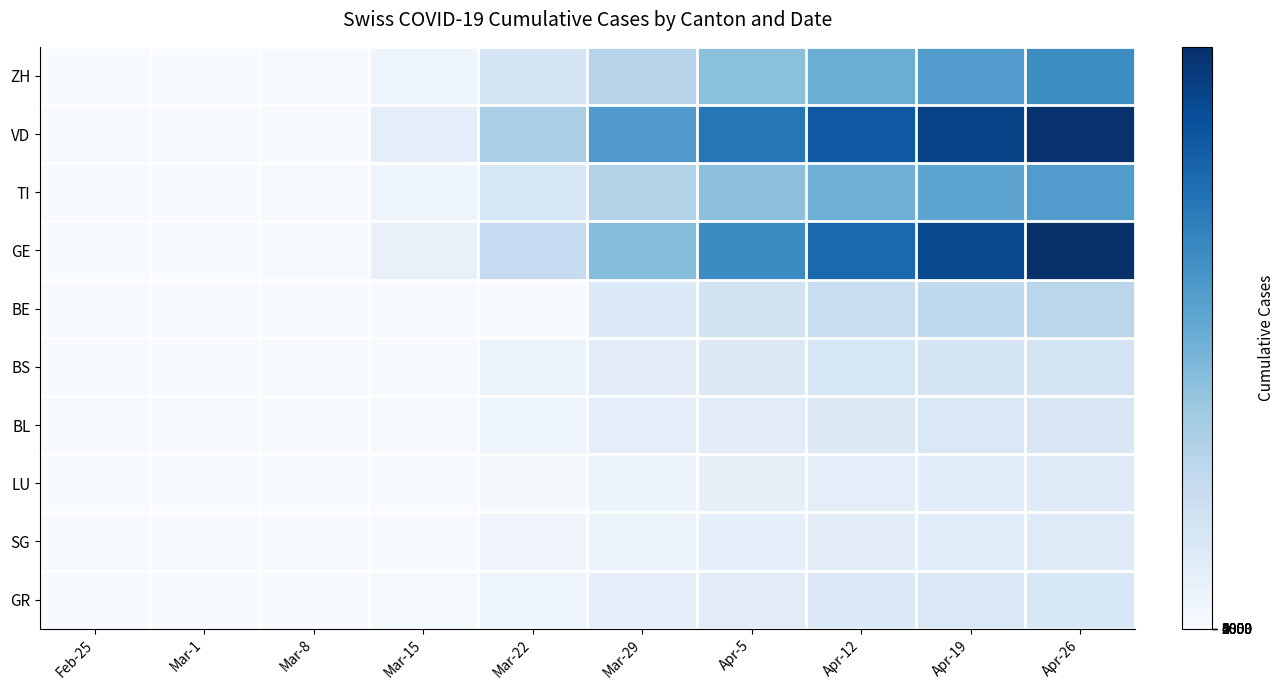

Count the number of data series in this chart.

10